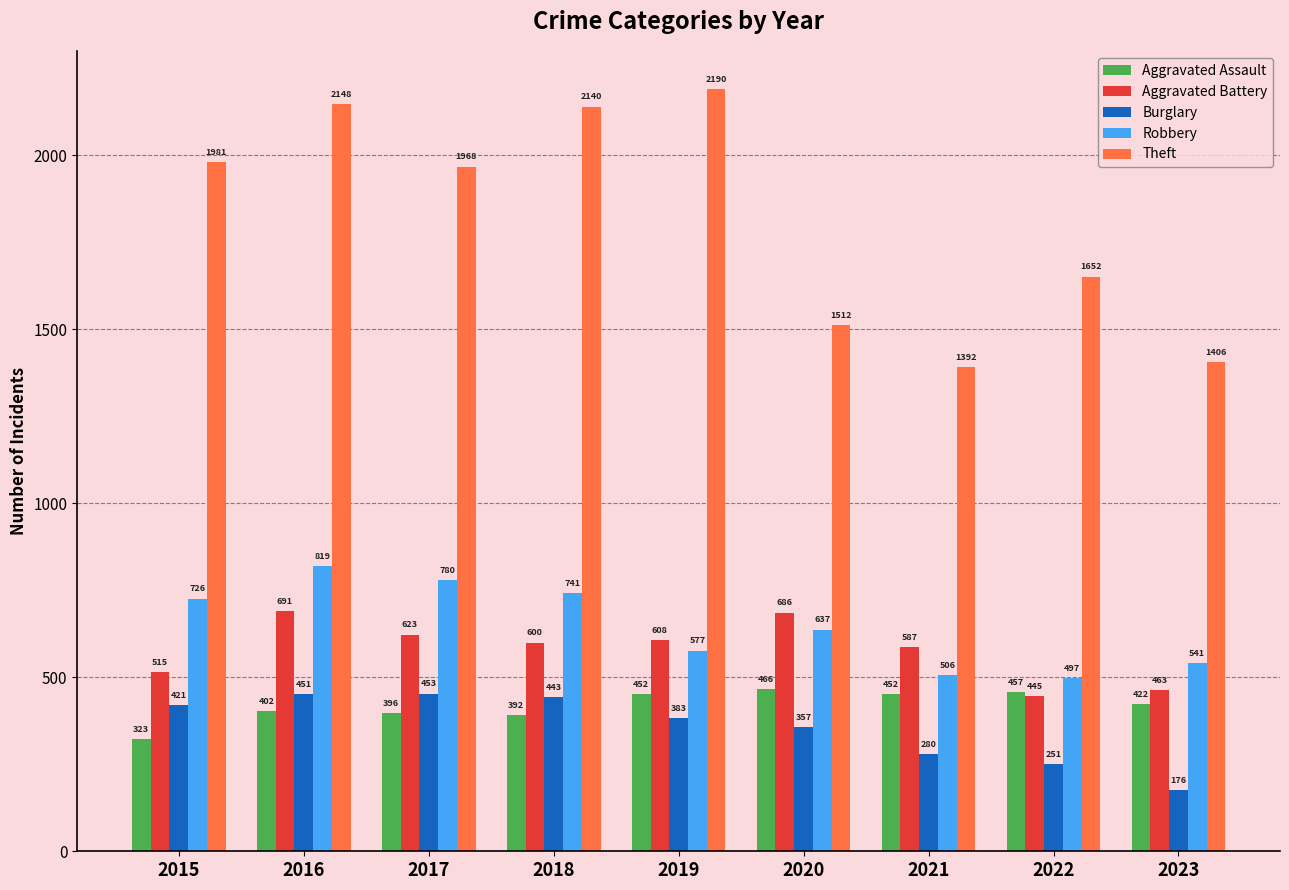

What is the minimum value for Robbery?

497